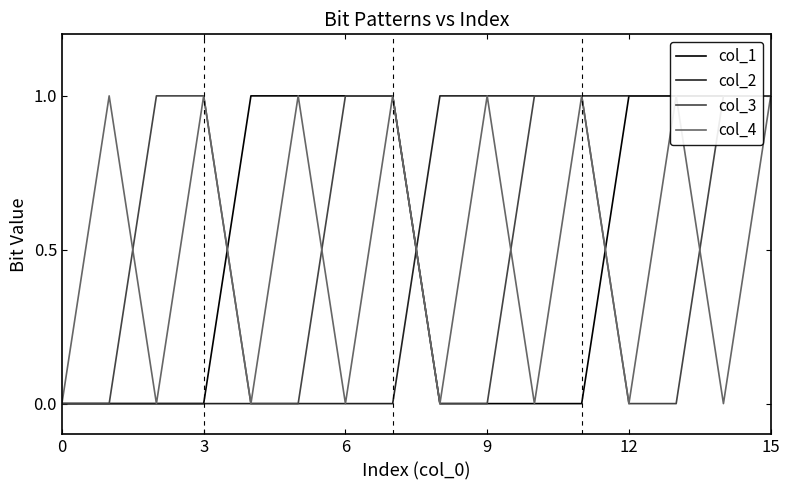

Between 3 and 15, which series saw the biggest shift?

col_1